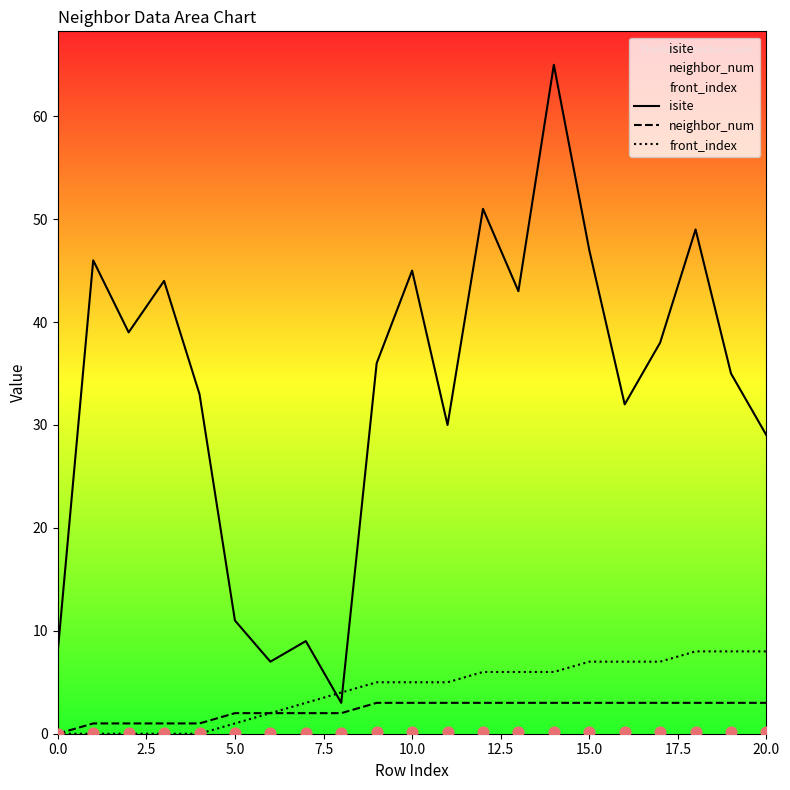

Which series reaches the maximum Y coordinate?

isite